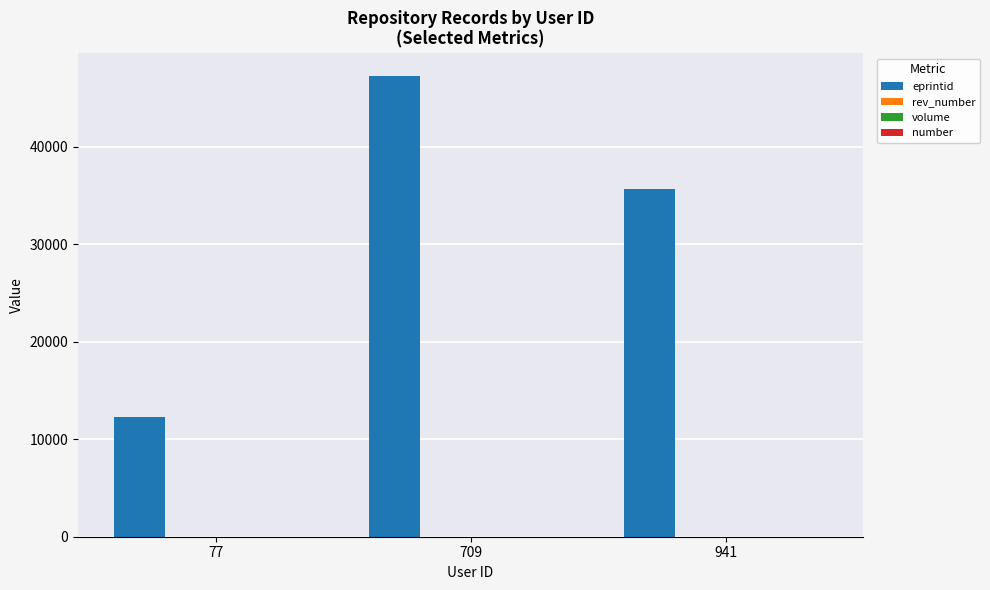

Between 709 and 941, which series saw the biggest shift?

eprintid